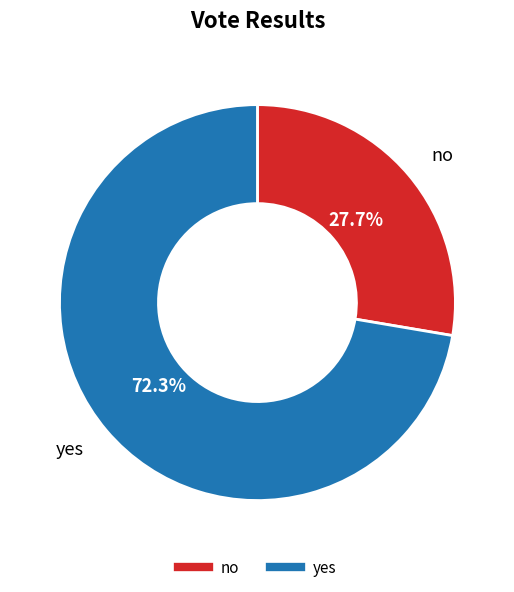

Does any single category account for the majority?

Yes